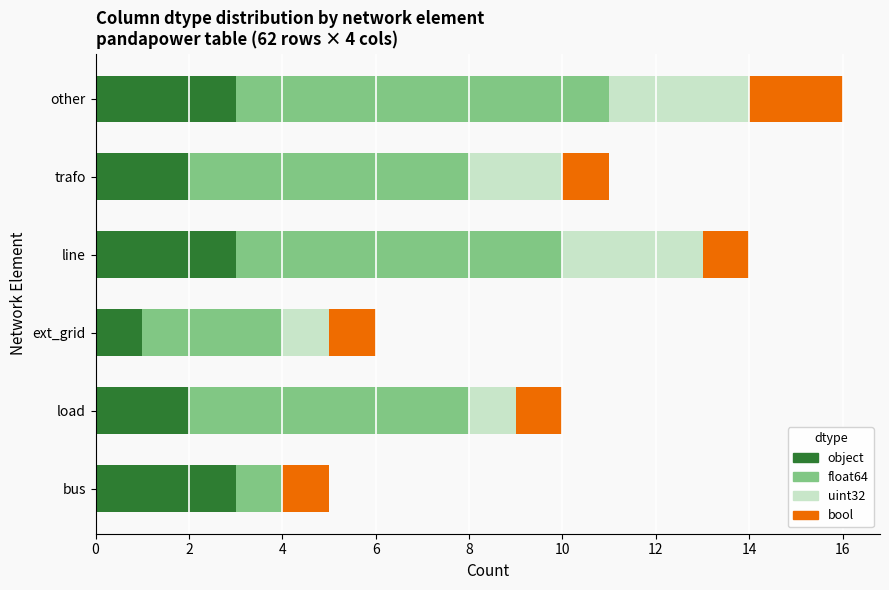

At which category is the sum across all series the highest?

other